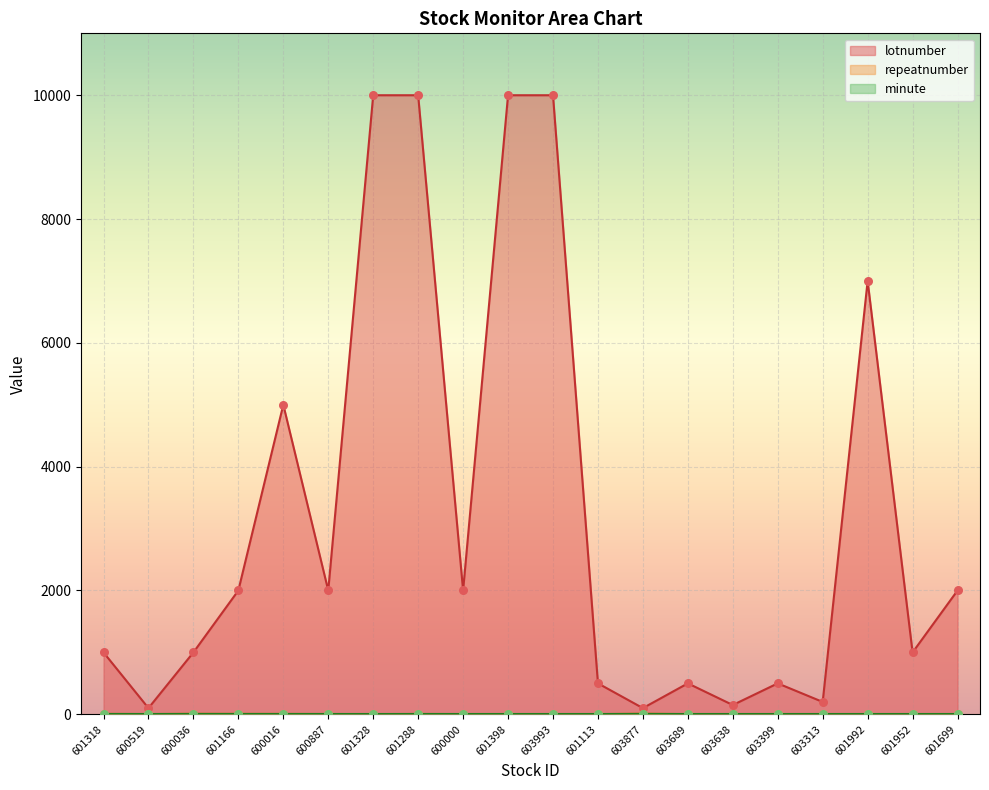

Which series has the largest total across all categories?

lotnumber